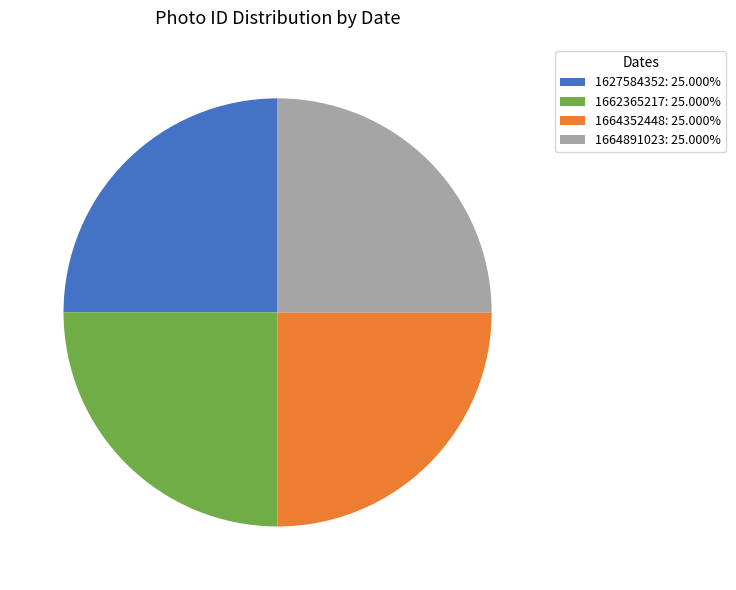

Is 1664891023 the majority of the pie?

No